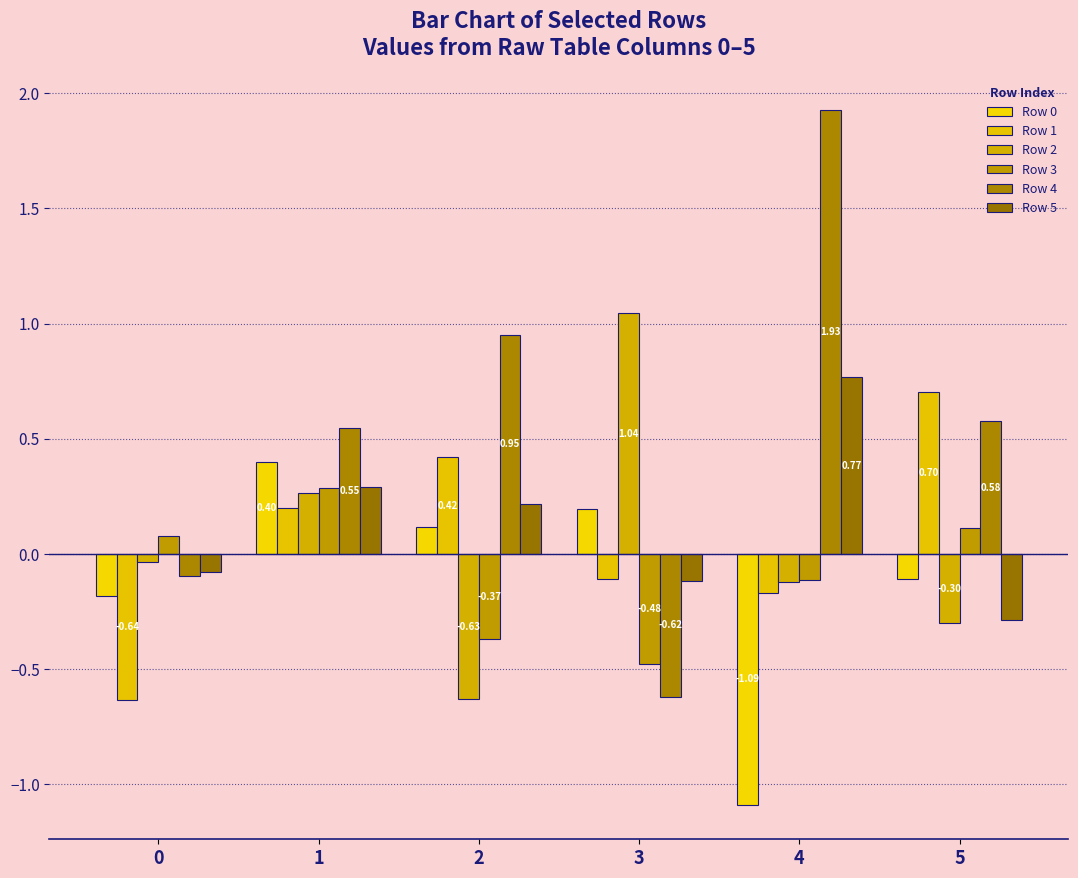

The Row 1 series shows -0.4 at 0. True or false?

False